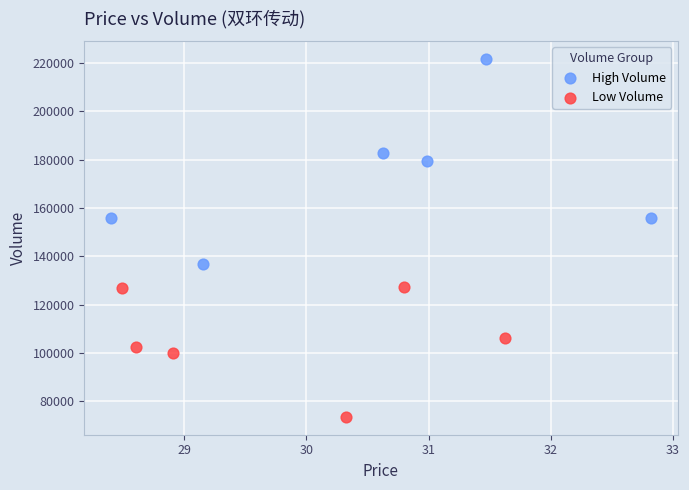

Which series has the widest spread of Y values?

High Volume